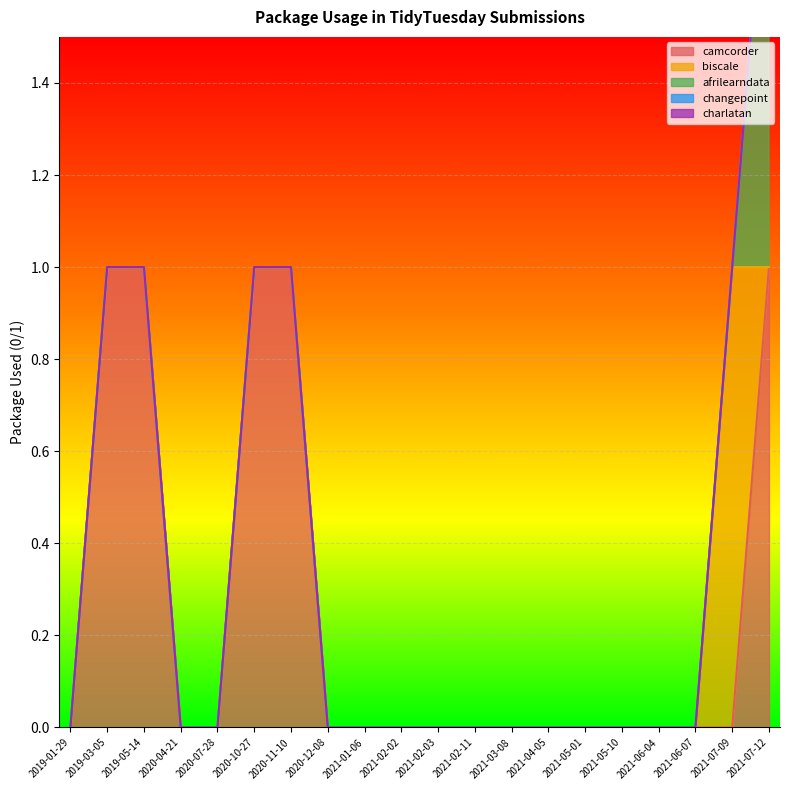

Where is changepoint nearest to the value 0?

2019-01-29